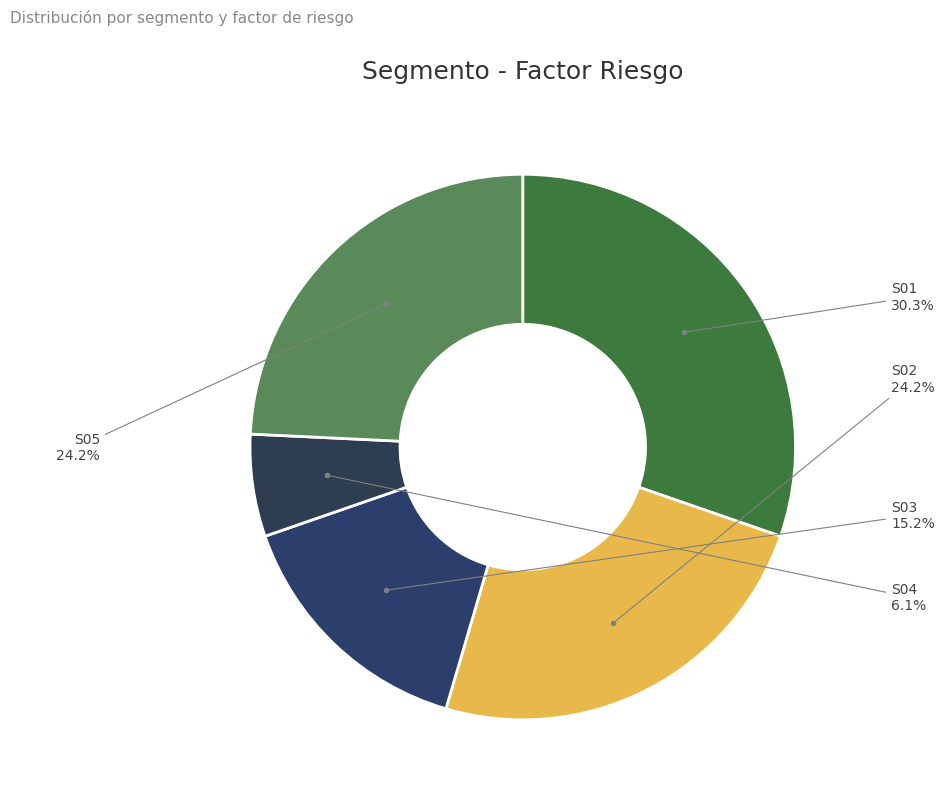

Count the number of slices in the pie.

5